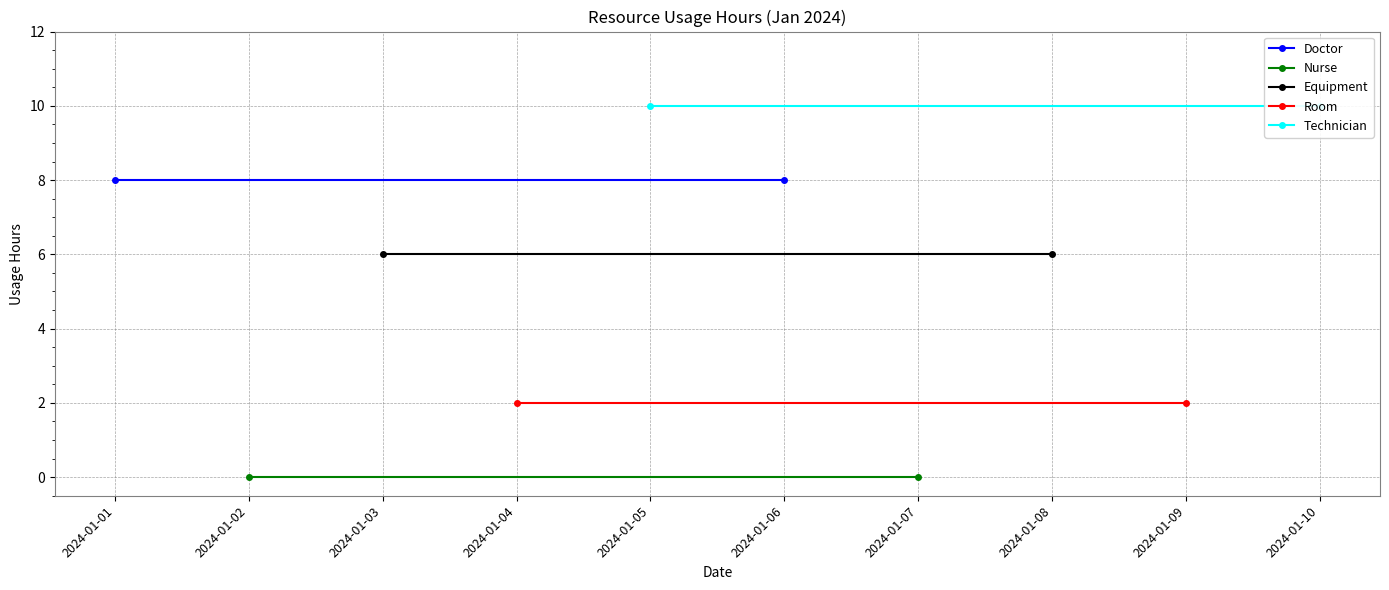

The value of Equipment at 2024-01-03 is 3. True or false?

False